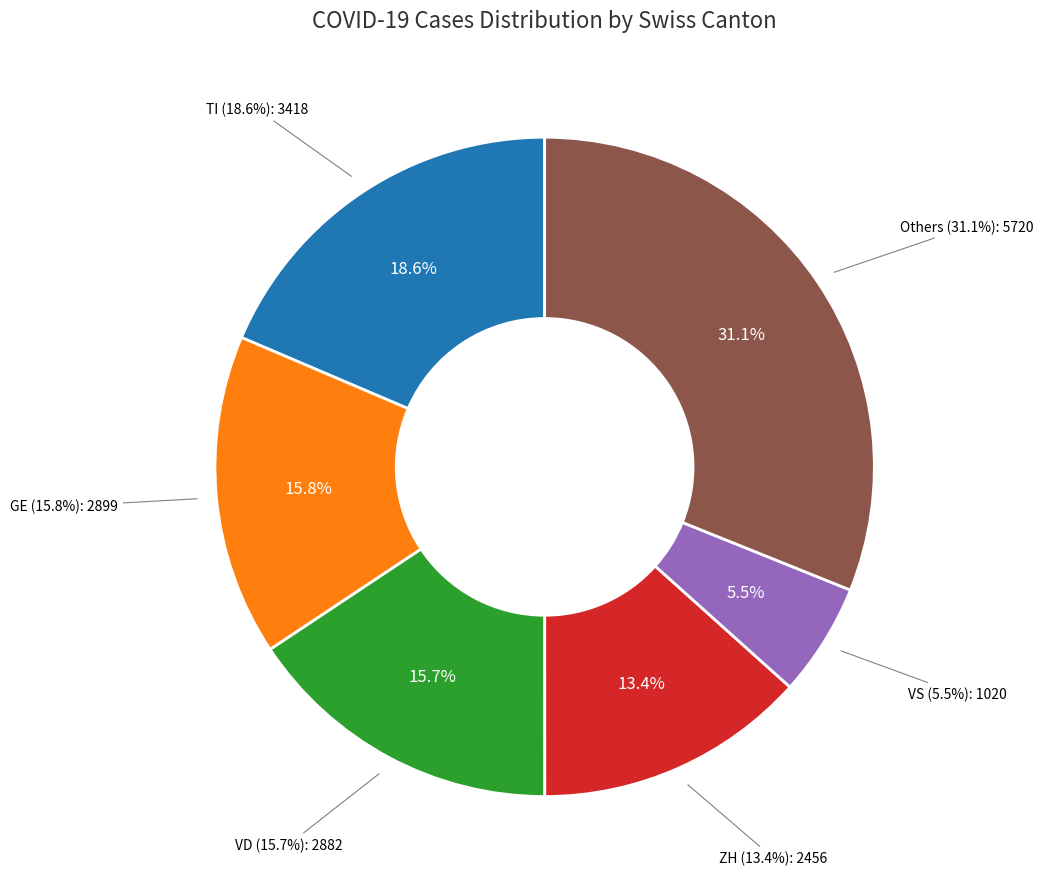

What percentage do BS and BL together represent?

21.1%